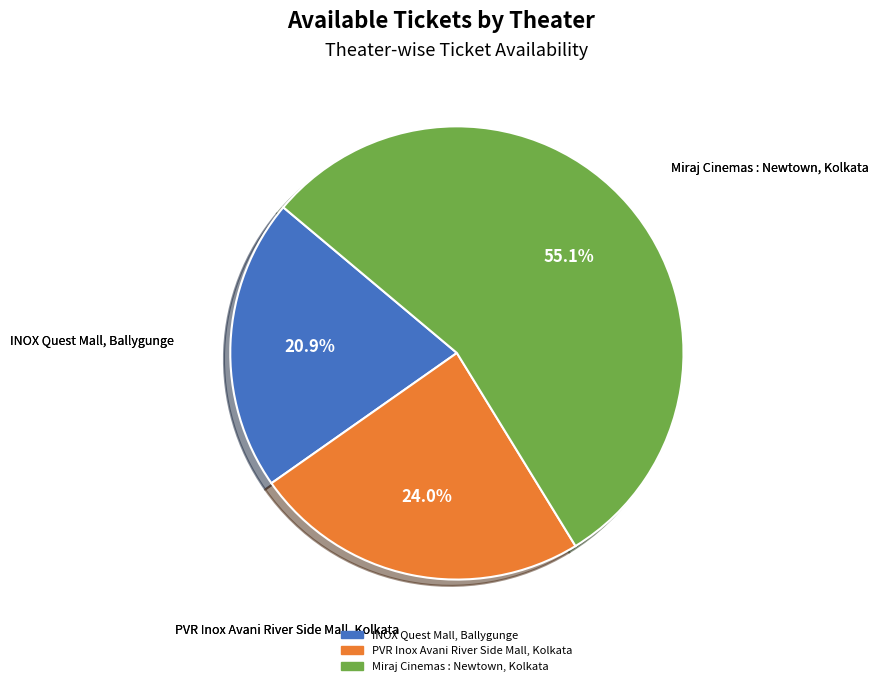

Which slice is the largest?

Miraj Cinemas : Newtown, Kolkata